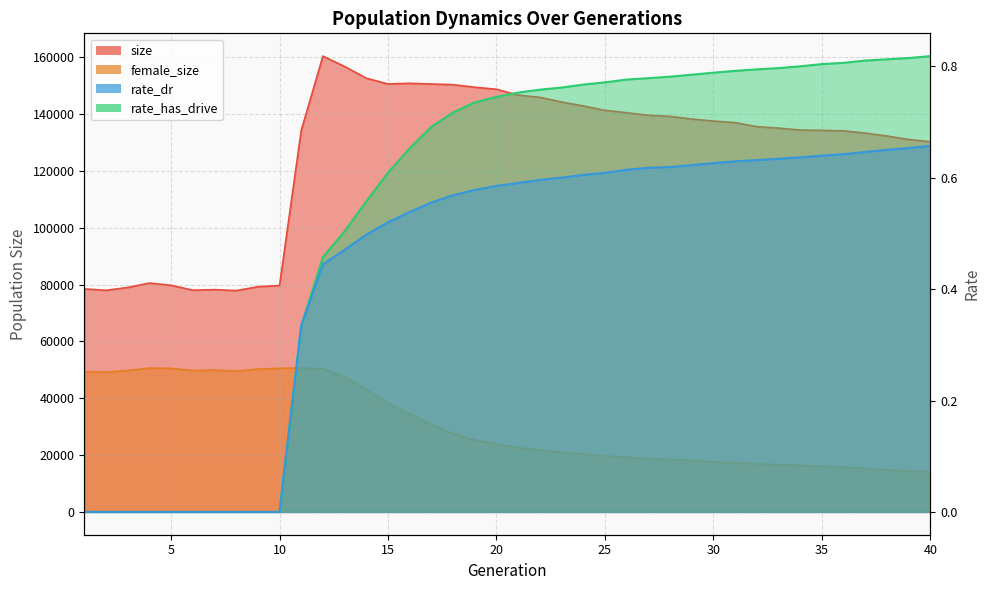

How many data points in rate_dr are above 0?

30